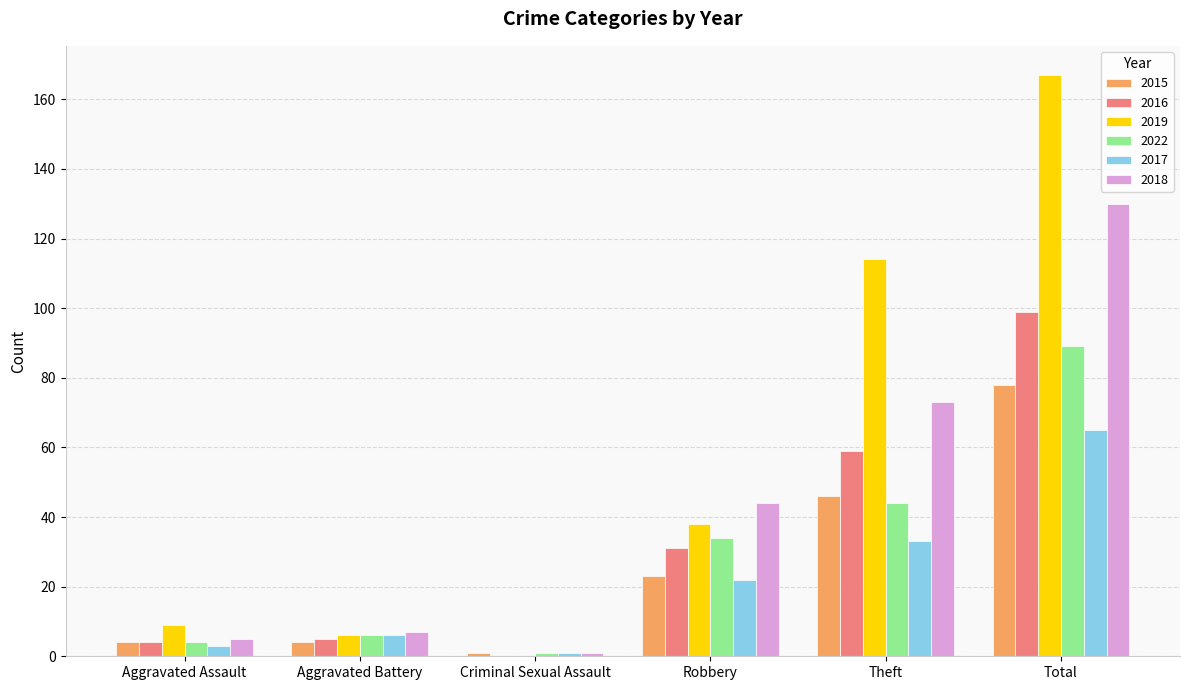

The value of 2017 at Theft is 33. True or false?

True